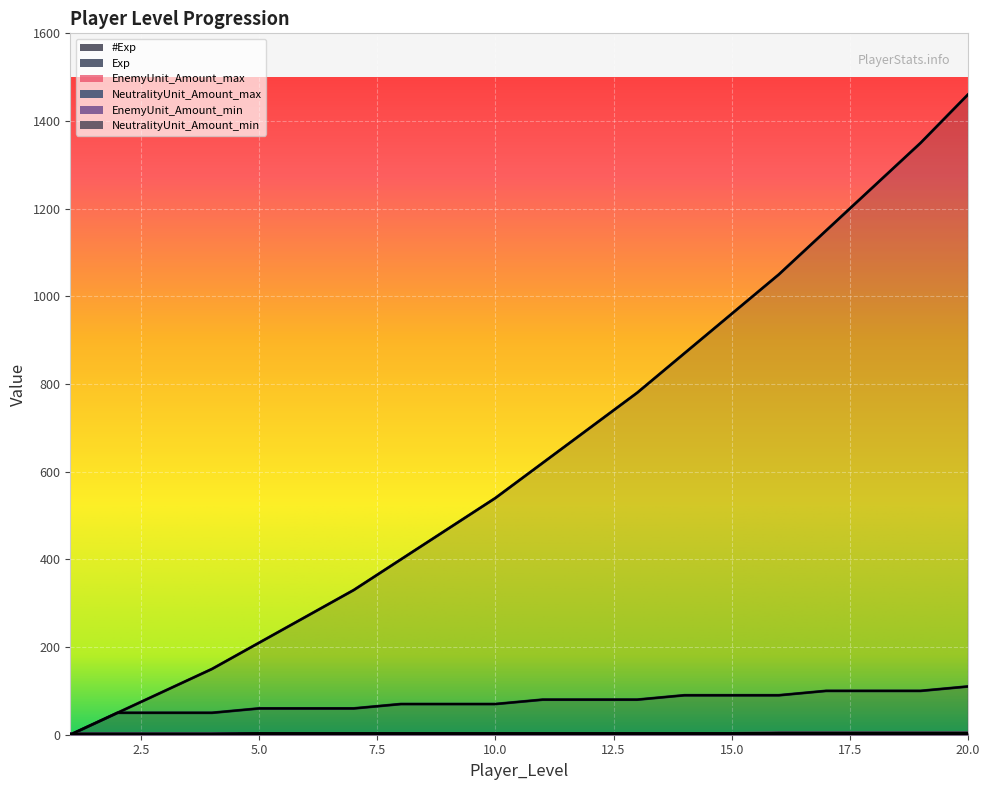

List the series in order of their peak value, highest first.

#Exp, Exp, EnemyUnit_Amount_max, NeutralityUnit_Amount_max, EnemyUnit_Amount_min, NeutralityUnit_Amount_min